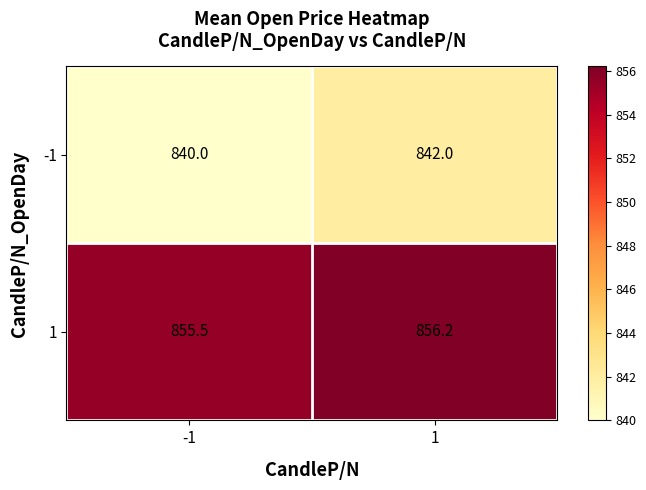

What is the total value across all series at 1?

1698.2